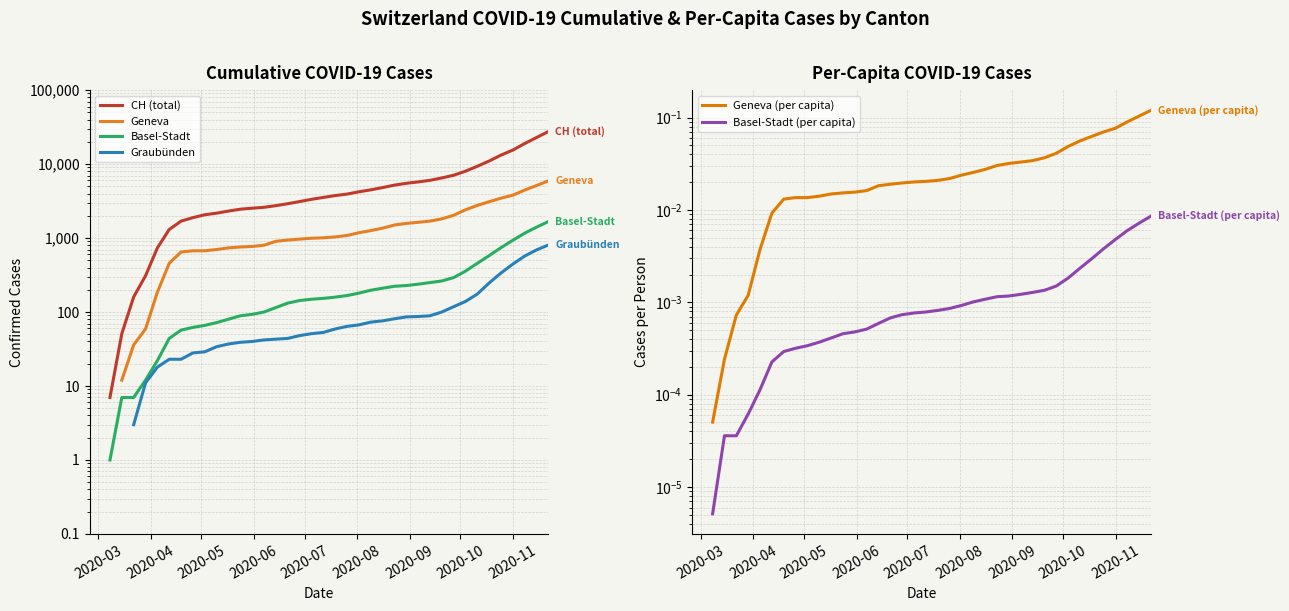

The value of Geneva (per capita) at 23 is 0.0. True or false?

False